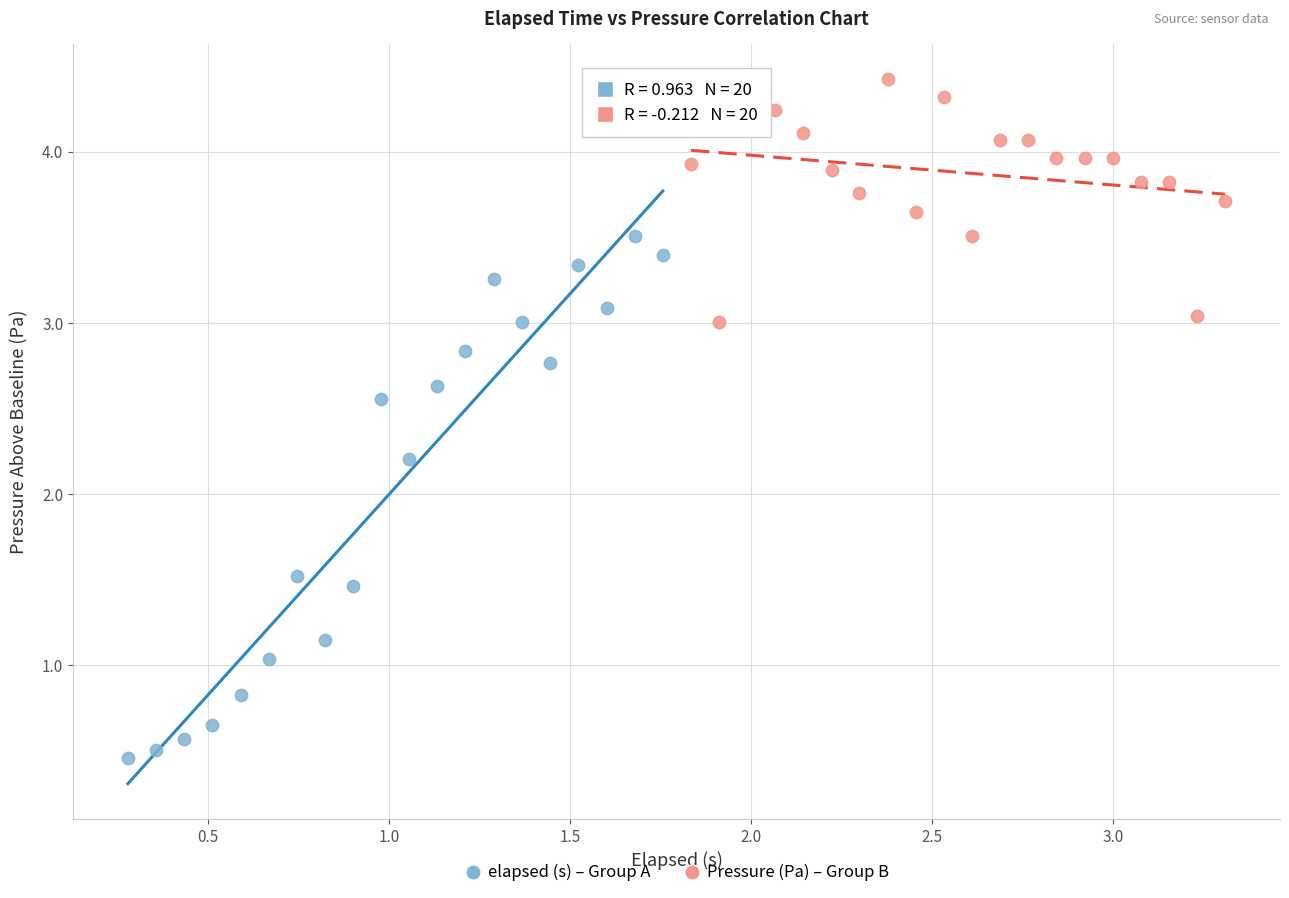

Which series has the largest Y range (max minus min)?

elapsed (s) – Group A